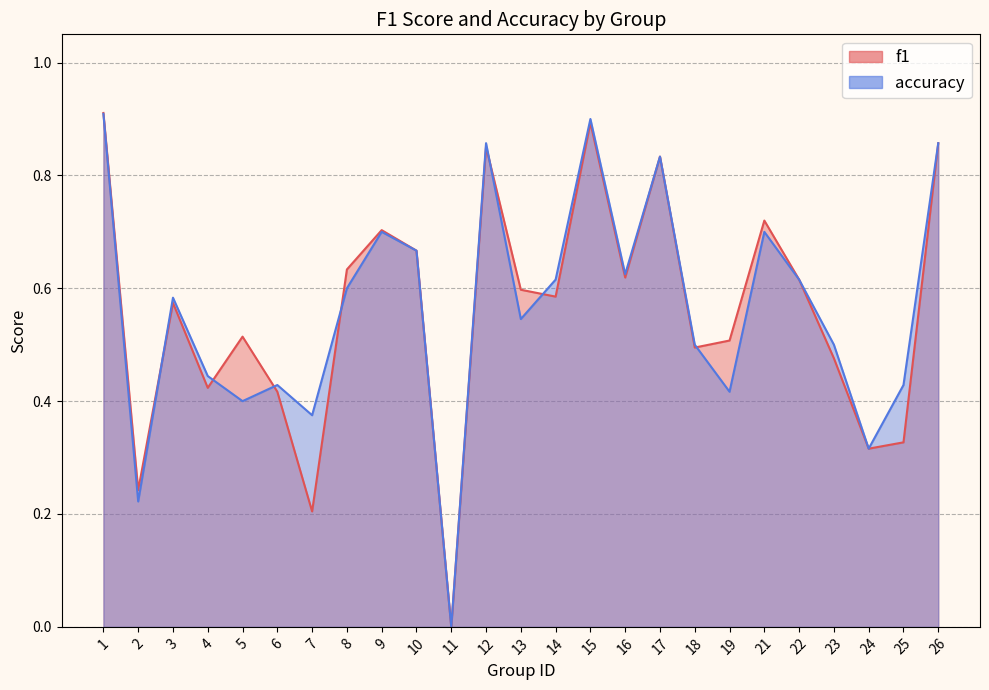

At which label does accuracy reach its peak?

1